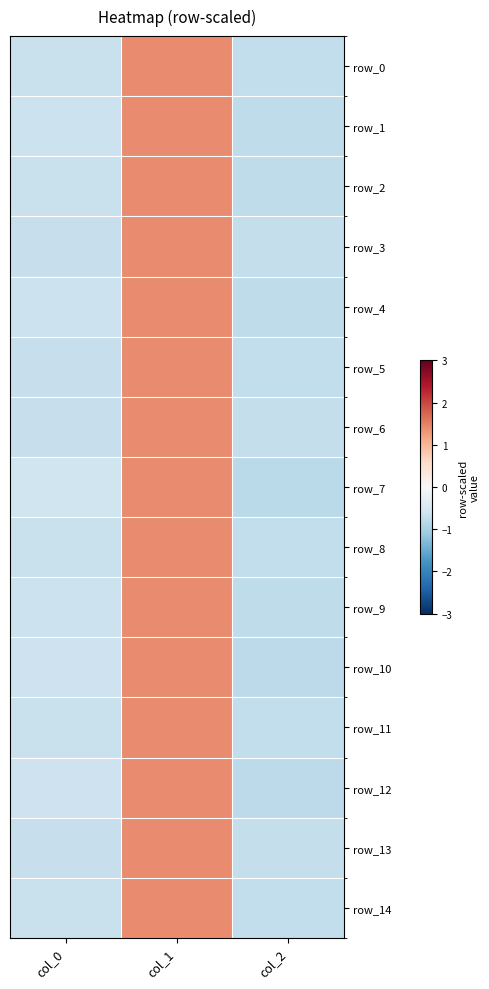

At which category is the sum across all series the highest?

col_1